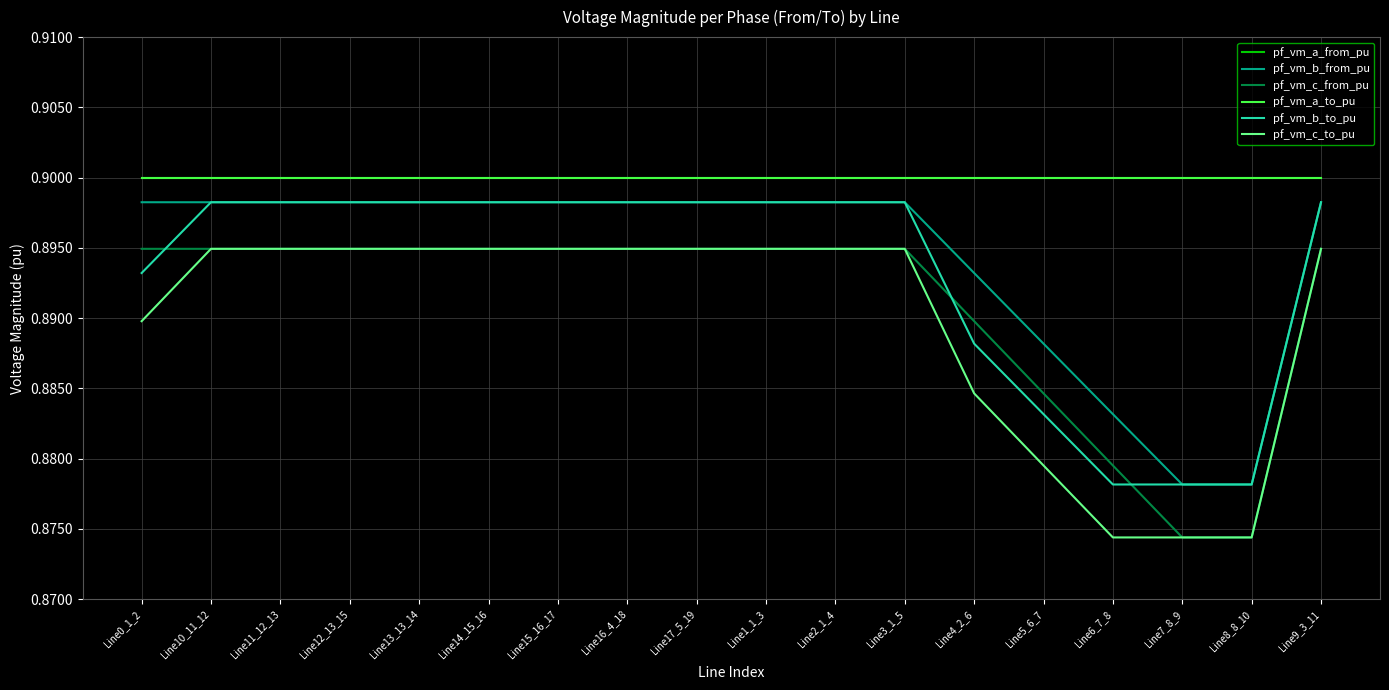

Reading left to right, transcribe all the data shown in this chart.

pf_vm_a_from_pu: 0.9	0.9	0.9	0.9	0.9	0.9	0.9	0.9	0.9	0.9	0.9	0.9	0.9	0.9	0.9	0.9	0.9	0.9
pf_vm_b_from_pu: 0.9	0.9	0.9	0.9	0.9	0.9	0.9	0.9	0.9	0.9	0.9	0.9	0.9	0.9	0.9	0.9	0.9	0.9
pf_vm_c_from_pu: 0.9	0.9	0.9	0.9	0.9	0.9	0.9	0.9	0.9	0.9	0.9	0.9	0.9	0.9	0.9	0.9	0.9	0.9
pf_vm_a_to_pu: 0.9	0.9	0.9	0.9	0.9	0.9	0.9	0.9	0.9	0.9	0.9	0.9	0.9	0.9	0.9	0.9	0.9	0.9
pf_vm_b_to_pu: 0.9	0.9	0.9	0.9	0.9	0.9	0.9	0.9	0.9	0.9	0.9	0.9	0.9	0.9	0.9	0.9	0.9	0.9
pf_vm_c_to_pu: 0.9	0.9	0.9	0.9	0.9	0.9	0.9	0.9	0.9	0.9	0.9	0.9	0.9	0.9	0.9	0.9	0.9	0.9